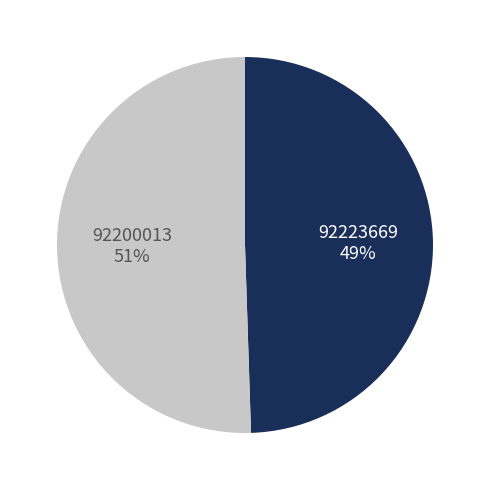

To the nearest percent, what is the average slice percentage?

50%